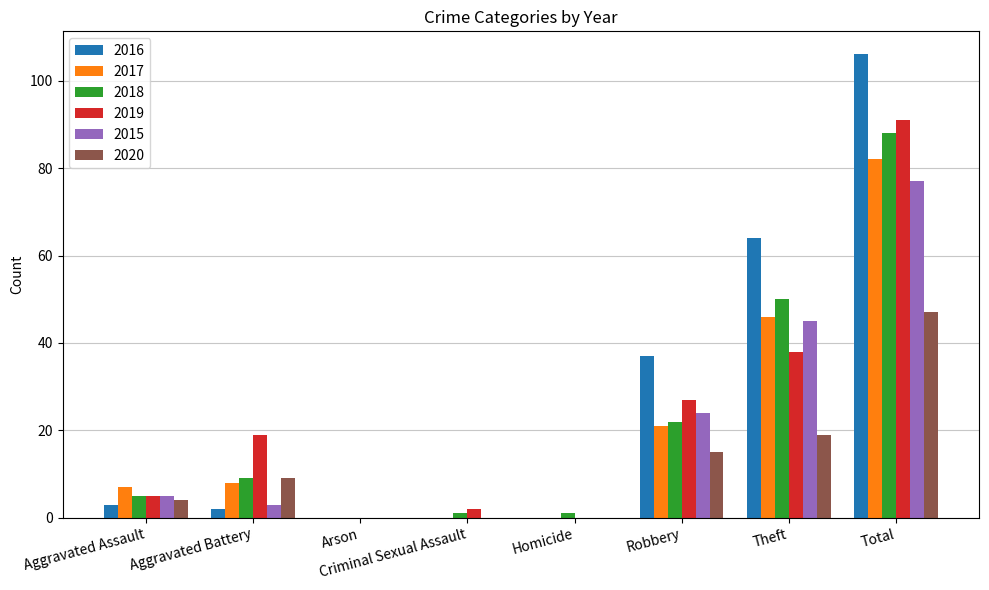

Reading left to right, list all the values displayed in this chart.

2016: 3	2	0	0	0	37	64	106
2017: 7	8	0	0	0	21	46	82
2018: 5	9	0	1	1	22	50	88
2019: 5	19	0	2	0	27	38	91
2015: 5	3	0	0	0	24	45	77
2020: 4	9	0	0	0	15	19	47